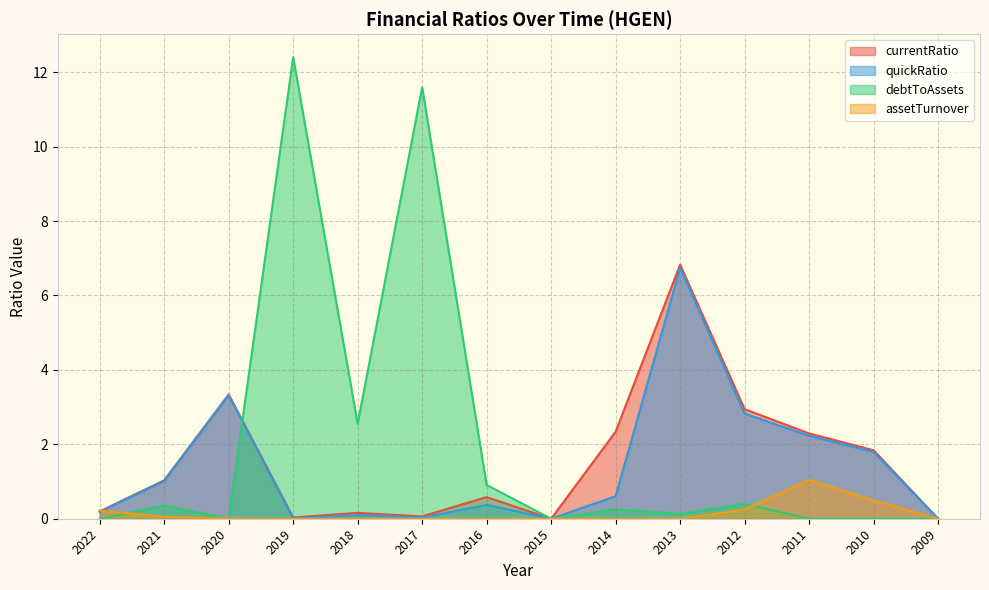

How many values in debtToAssets are above zero?

8